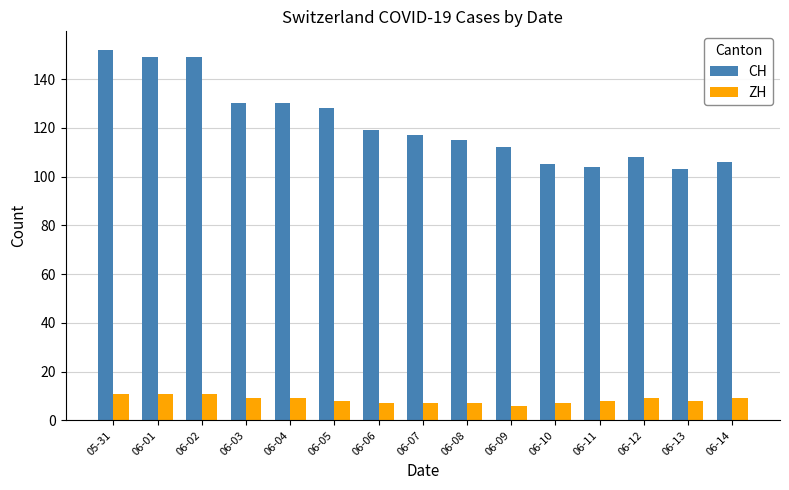

Reading left to right, list all the values displayed in this chart.

CH: 05-31=152	06-01=149	06-02=149	06-03=130	06-04=130	06-05=128	06-06=119	06-07=117	06-08=115	06-09=112	06-10=105	06-11=104	06-12=108	06-13=103	06-14=106
ZH: 05-31=11	06-01=11	06-02=11	06-03=9	06-04=9	06-05=8	06-06=7	06-07=7	06-08=7	06-09=6	06-10=7	06-11=8	06-12=9	06-13=8	06-14=9